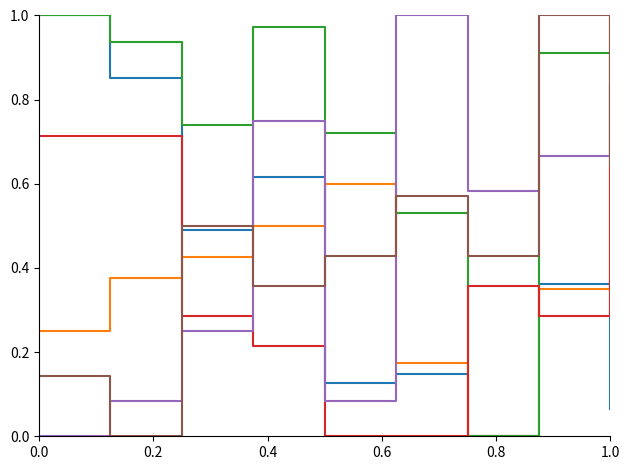

How many lines are shown in the chart?

6